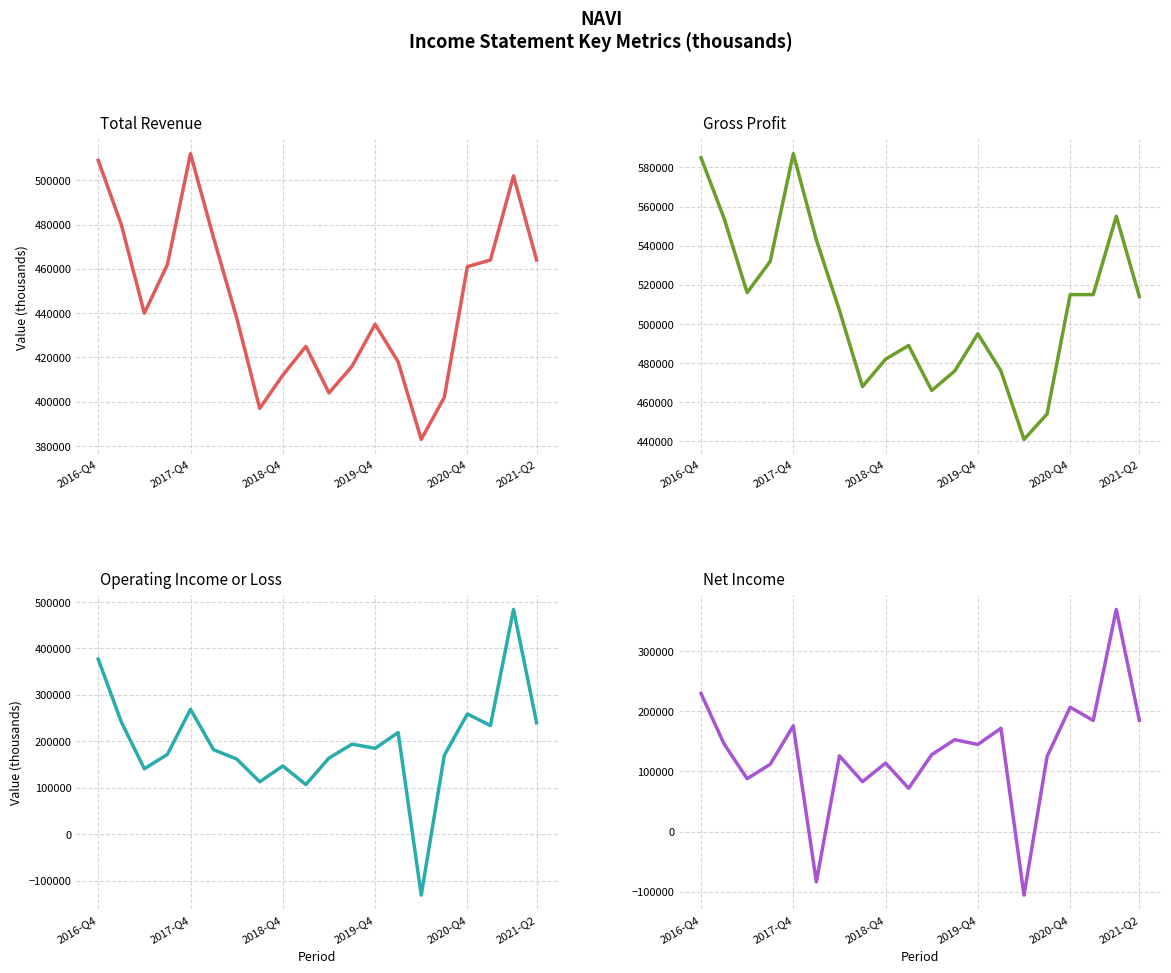

How many data points in Gross Profit are above 514000?

9